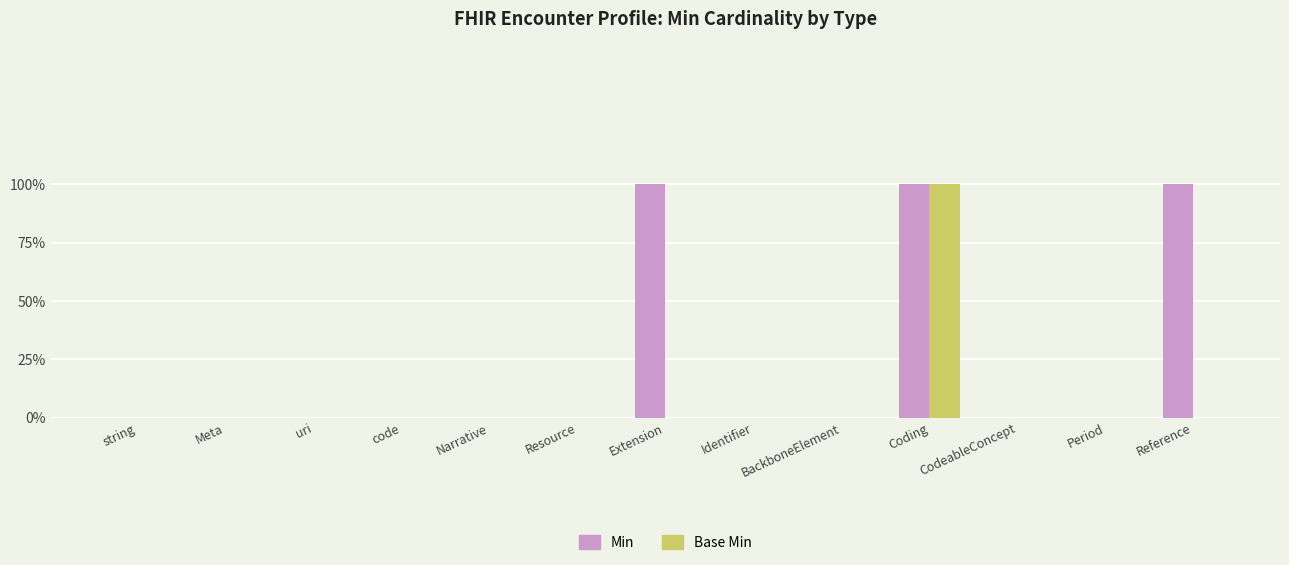

What are all the series names shown in the legend?

Min, Base Min